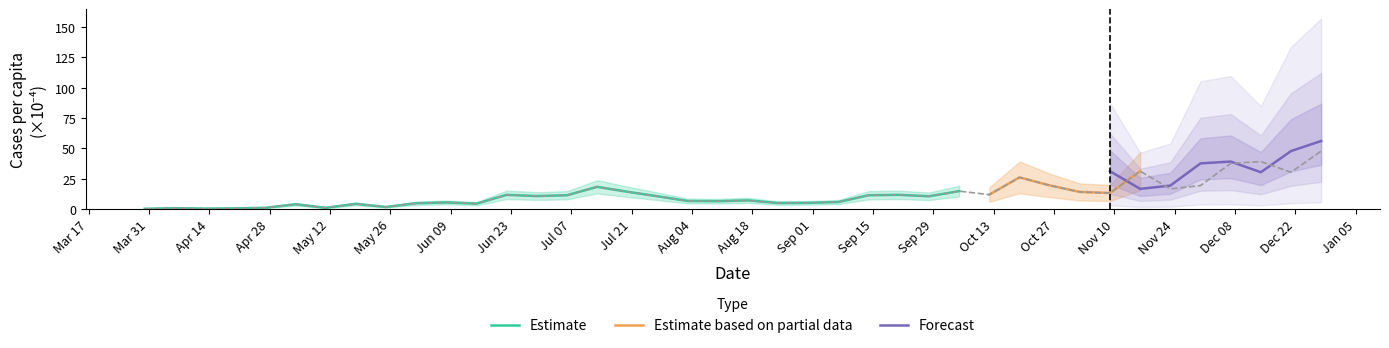

How many values are below 10?

18